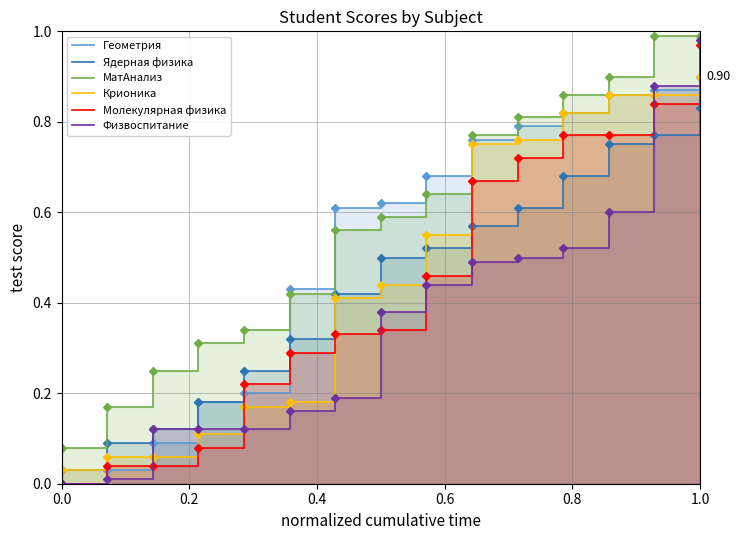

Count the number of data series in this chart.

6